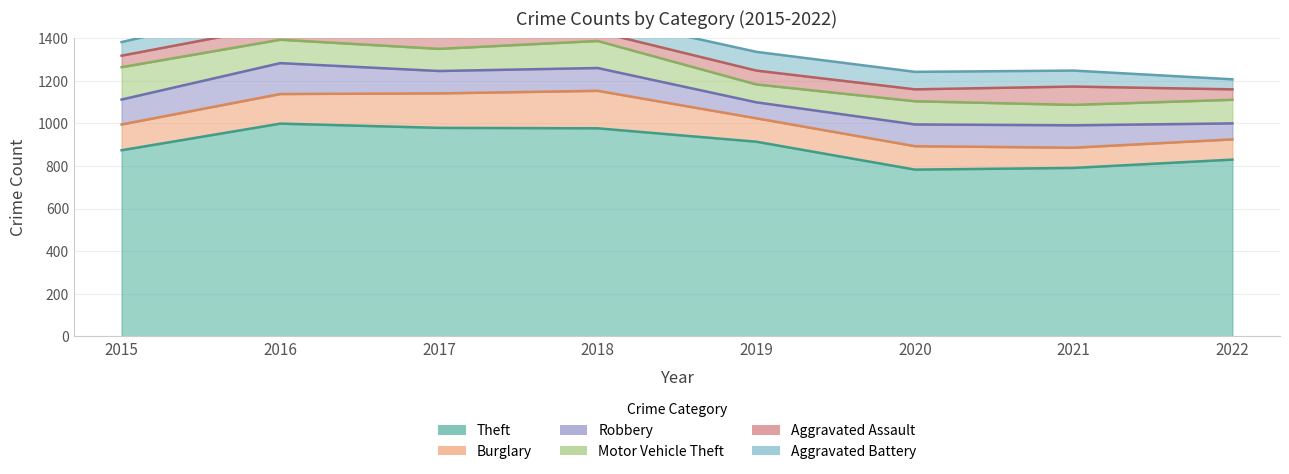

At which category is the sum across all series the highest?

2016